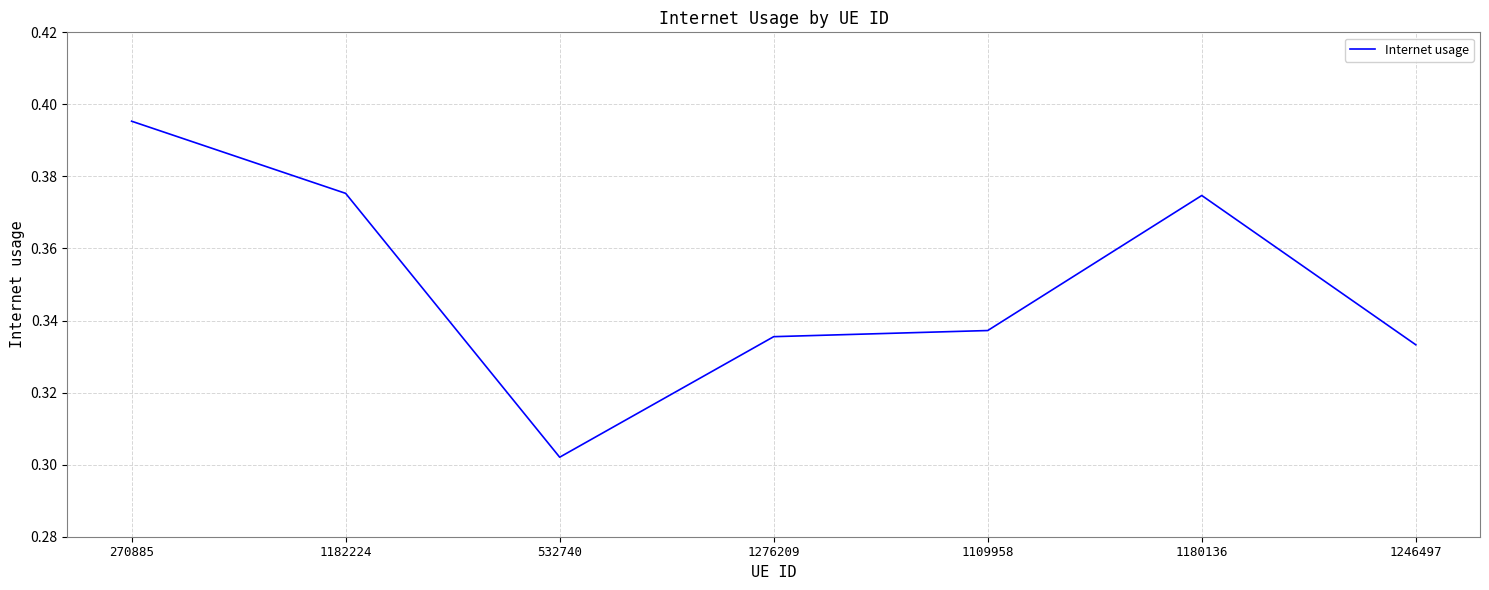

How many values are between 0 and 1?

7